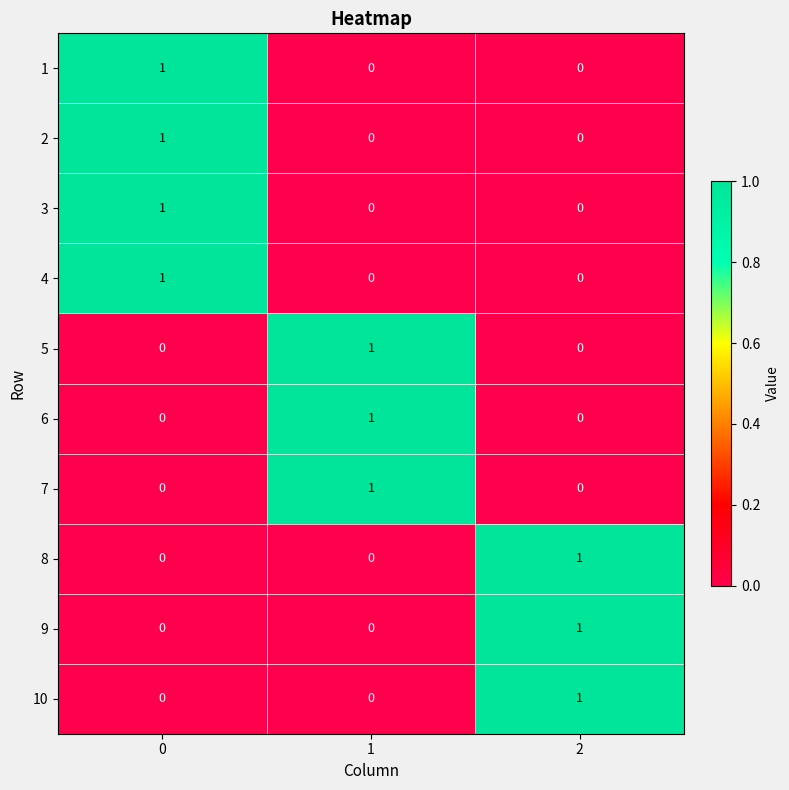

Count the number of categories in the chart.

3